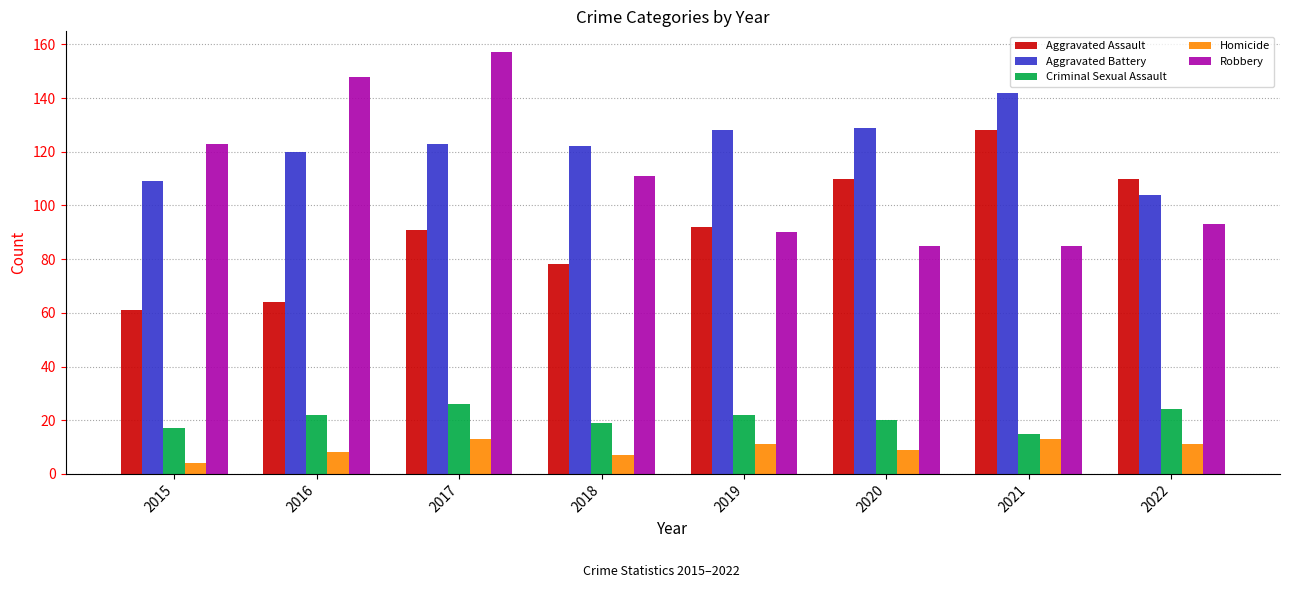

Which label corresponds to the largest value in the chart?

2017